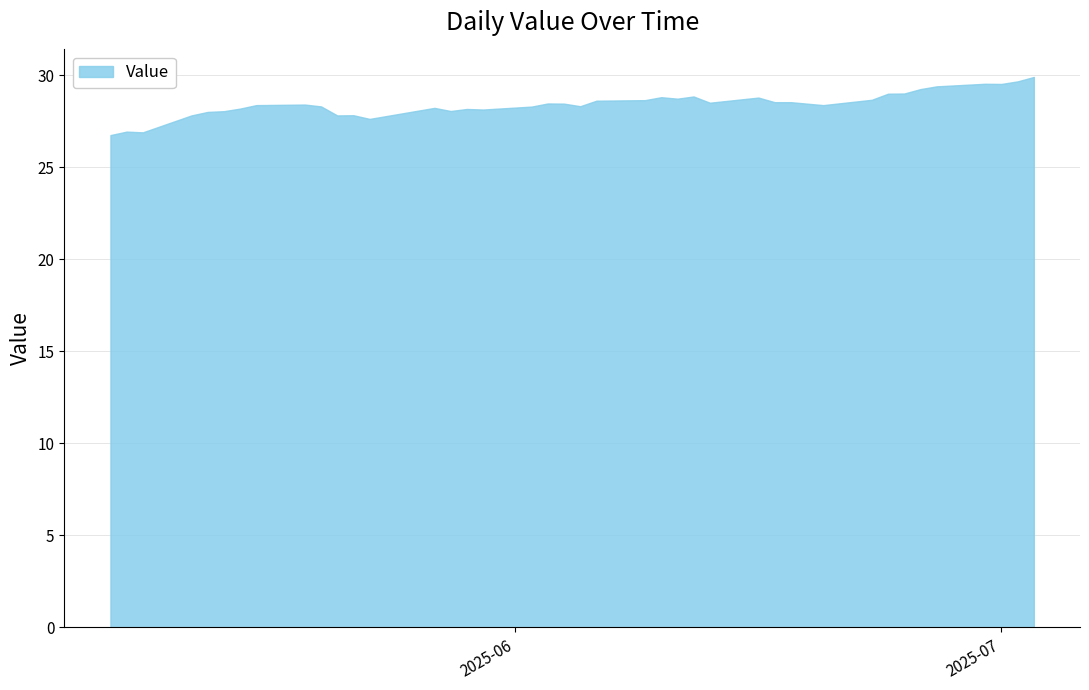

What is the difference between the second highest and minimum values?

2.9